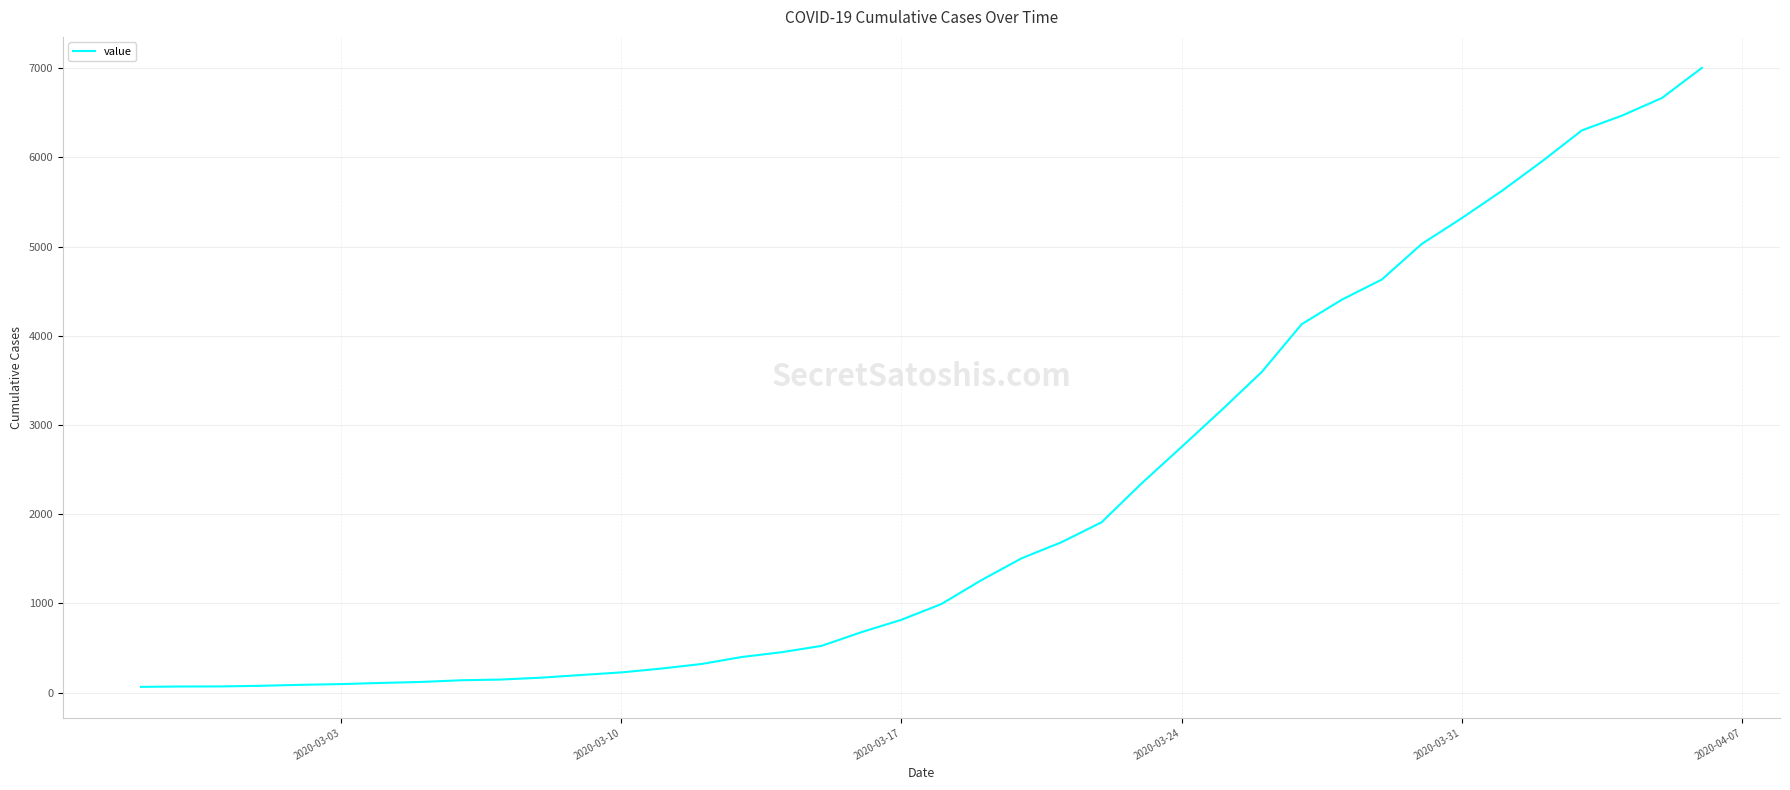

How many series are shown in this chart?

1